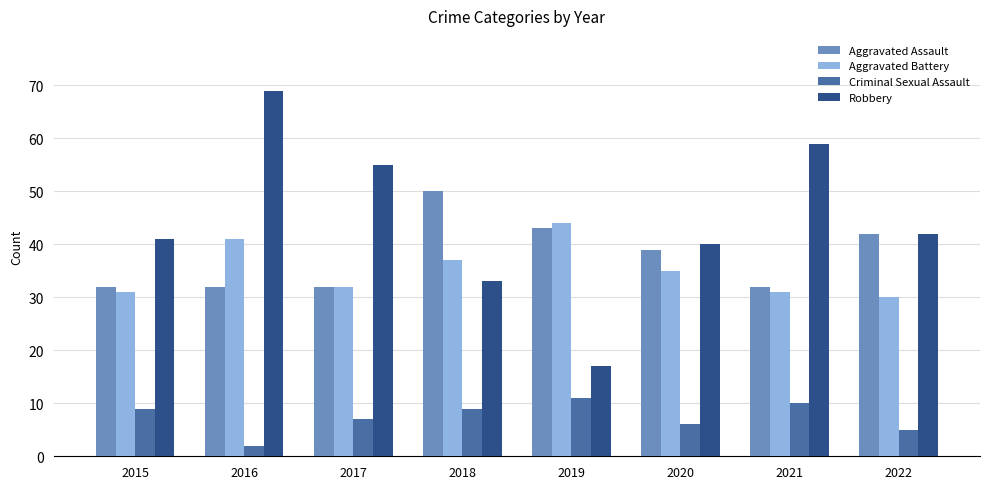

Is it true that Robbery equals 120 at 2016?

False